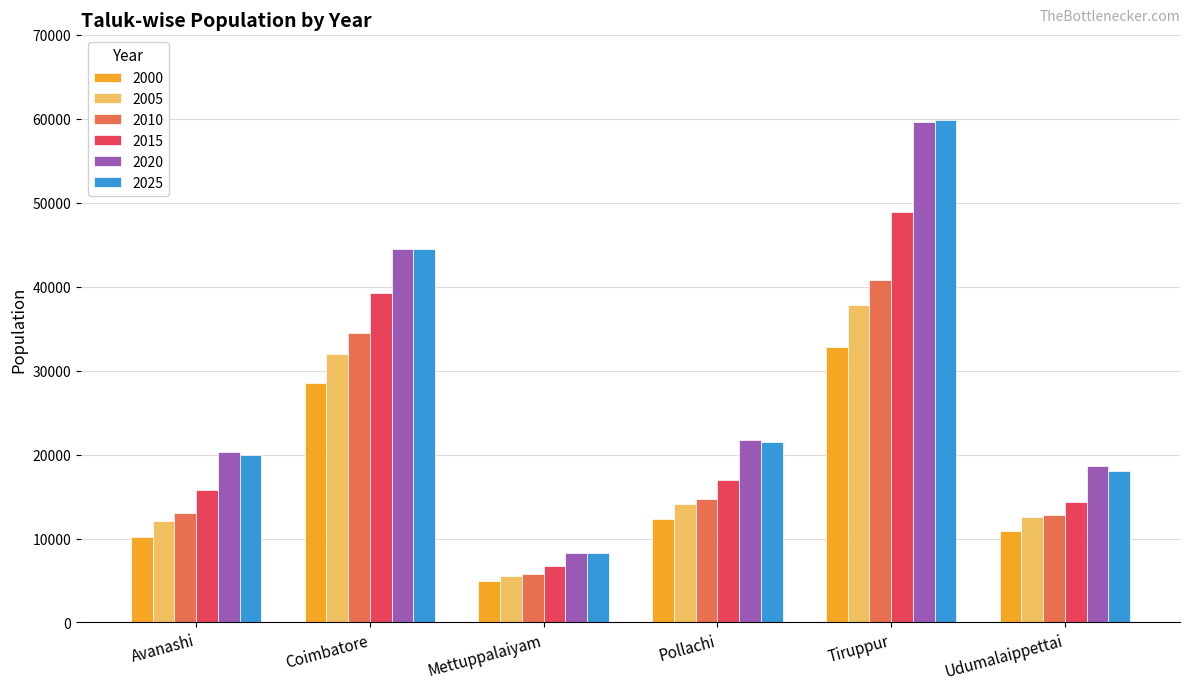

What are all the series names shown in the legend?

2000, 2005, 2010, 2015, 2020, 2025